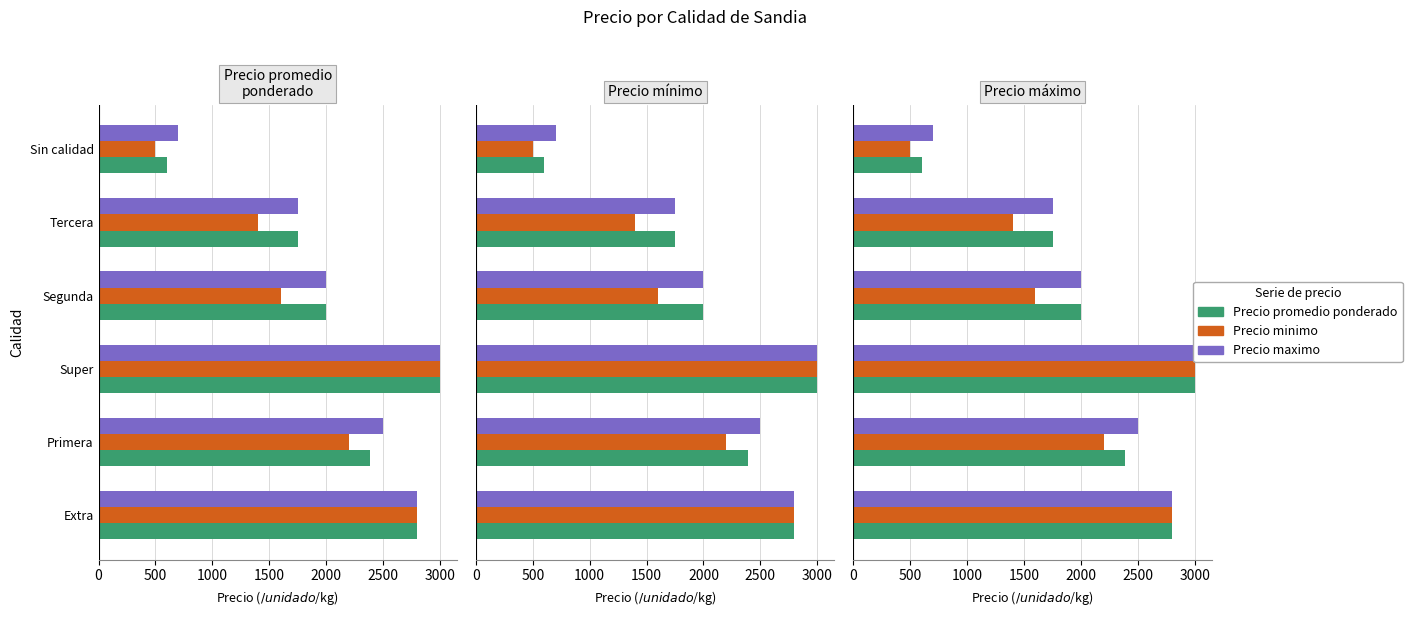

What is the minimum value shown in the chart?

500